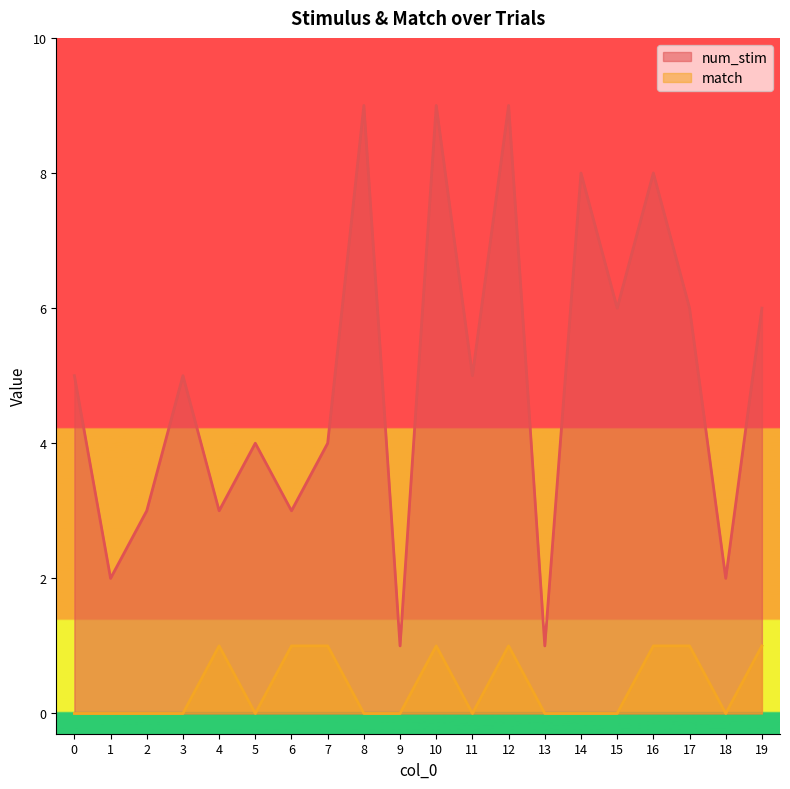

True or false: match and num_stim intersect in this chart.

False